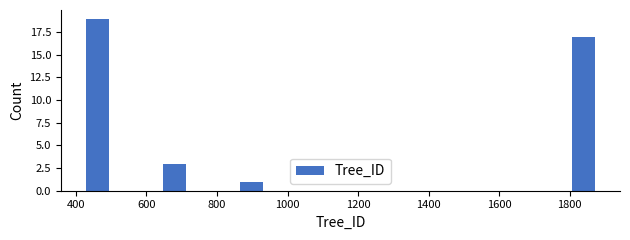

Read against the x-axis, roughly where is the centre of the tallest bar?

460